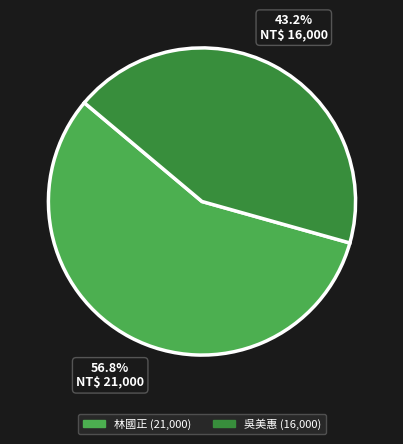

The 吳美惠 slice represents 30% of the pie. True or false?

False